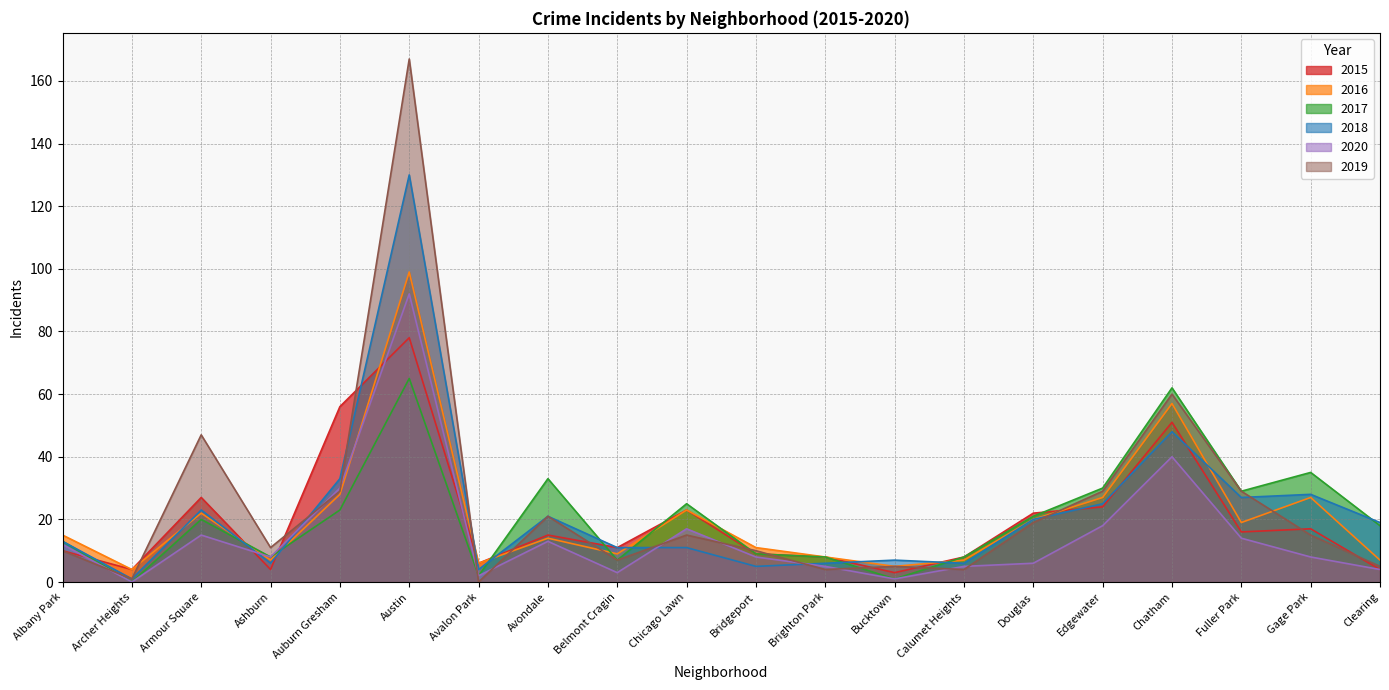

What is the average value of the 2015 series?

20